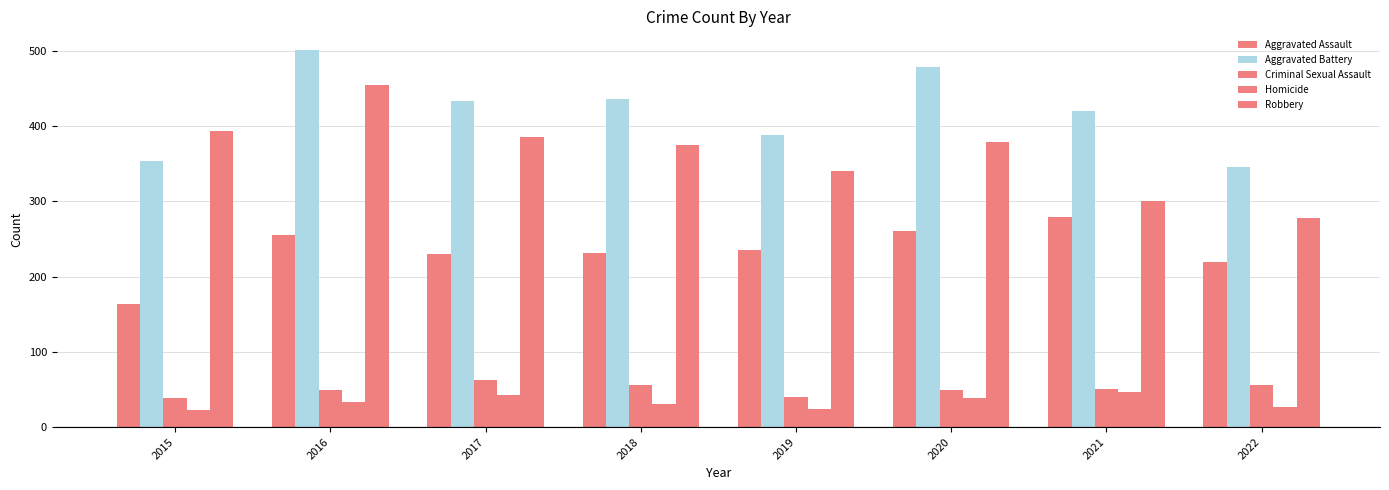

True or false: Homicide has a value of 31 at 2018.

True